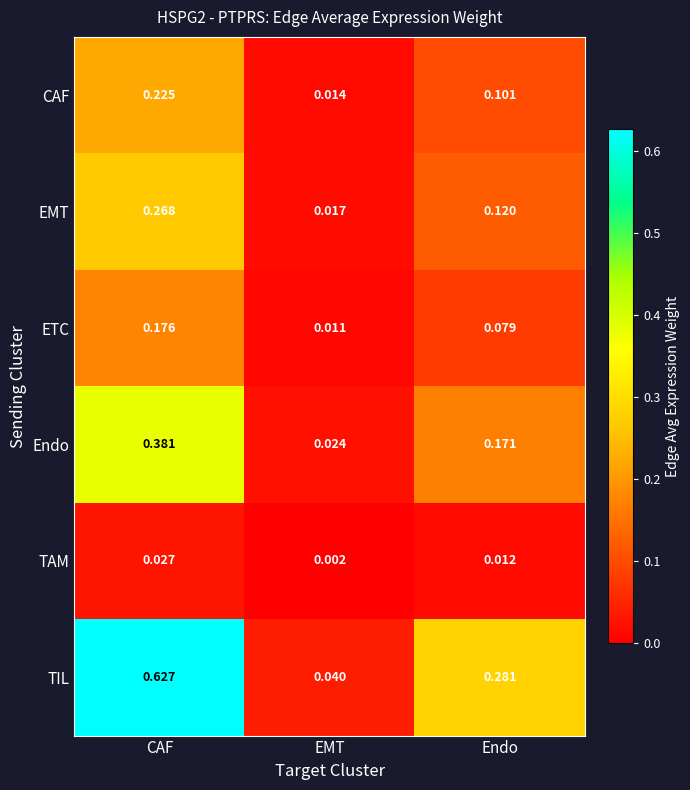

How many distinct data groups are displayed?

6